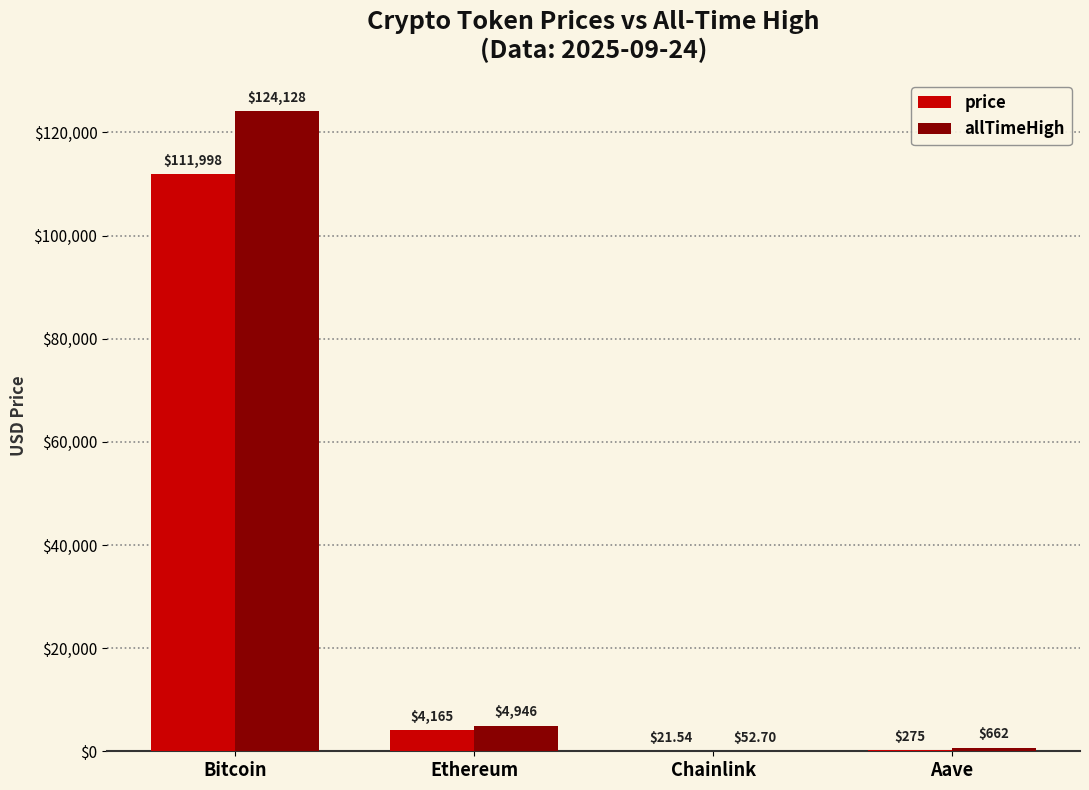

At which label does allTimeHigh reach its peak?

Bitcoin